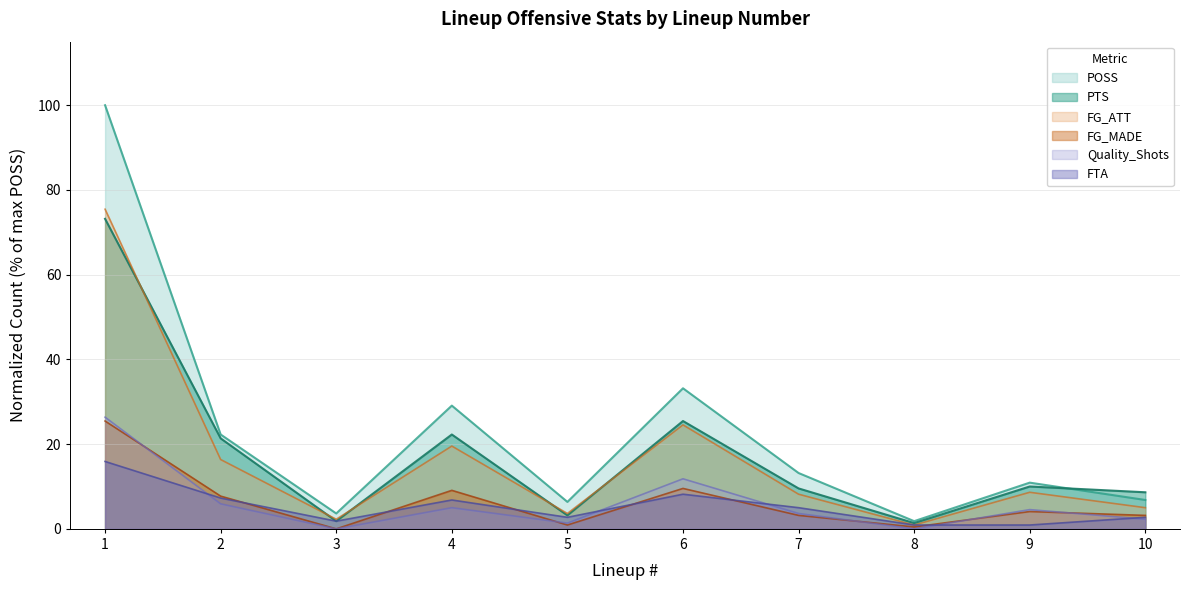

Where is the first local maximum for POSS?

4